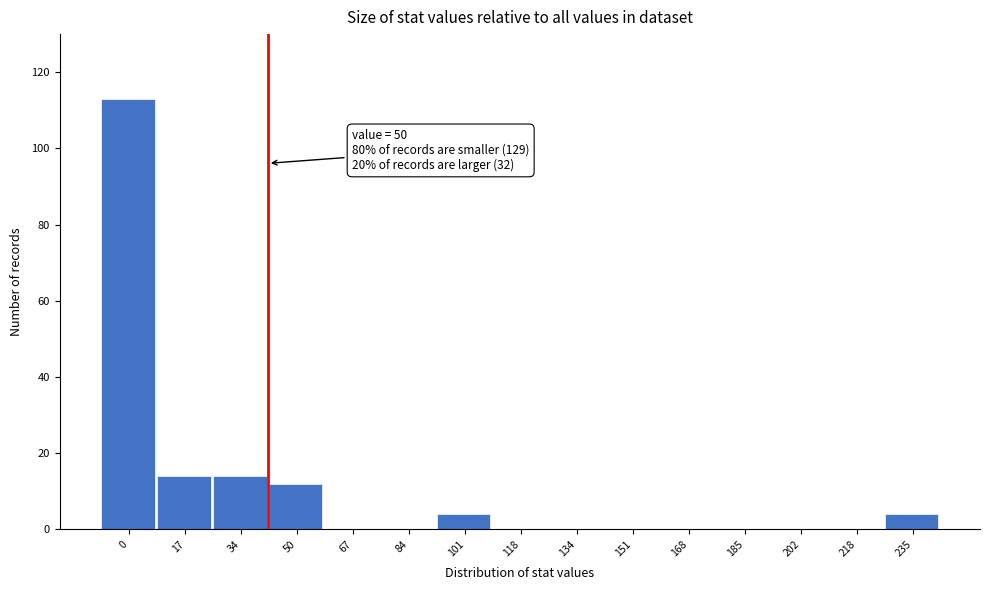

Reading left to right, list all the values displayed in this chart.

0=113	17=14	34=14	50=12	67=0	84=0	101=4	118=0	134=0	151=0	168=0	185=0	202=0	218=0	235=4